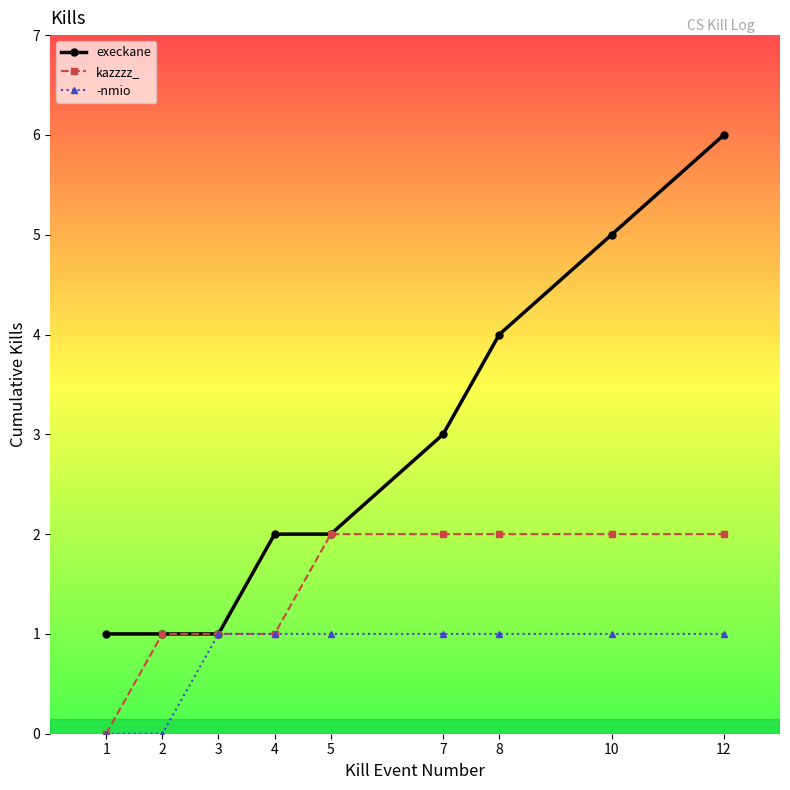

What is the difference between the maximum and second lowest values in the kazzzz_ series?

1